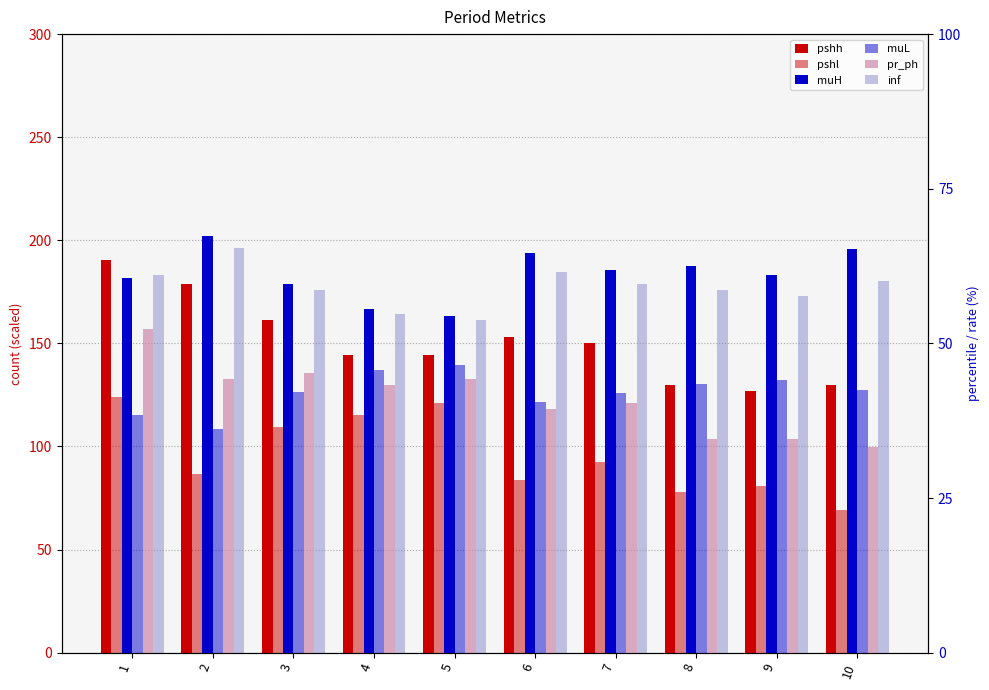

What is the total value across all series at 1?

526.8